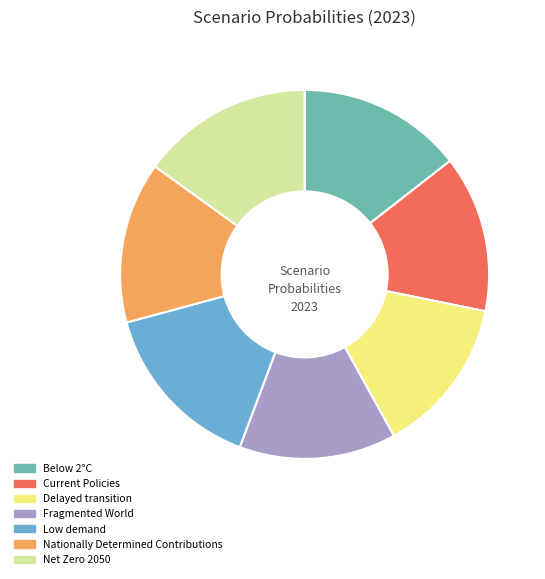

Do Delayed transition and Below 2°C together represent more than half of the pie?

No